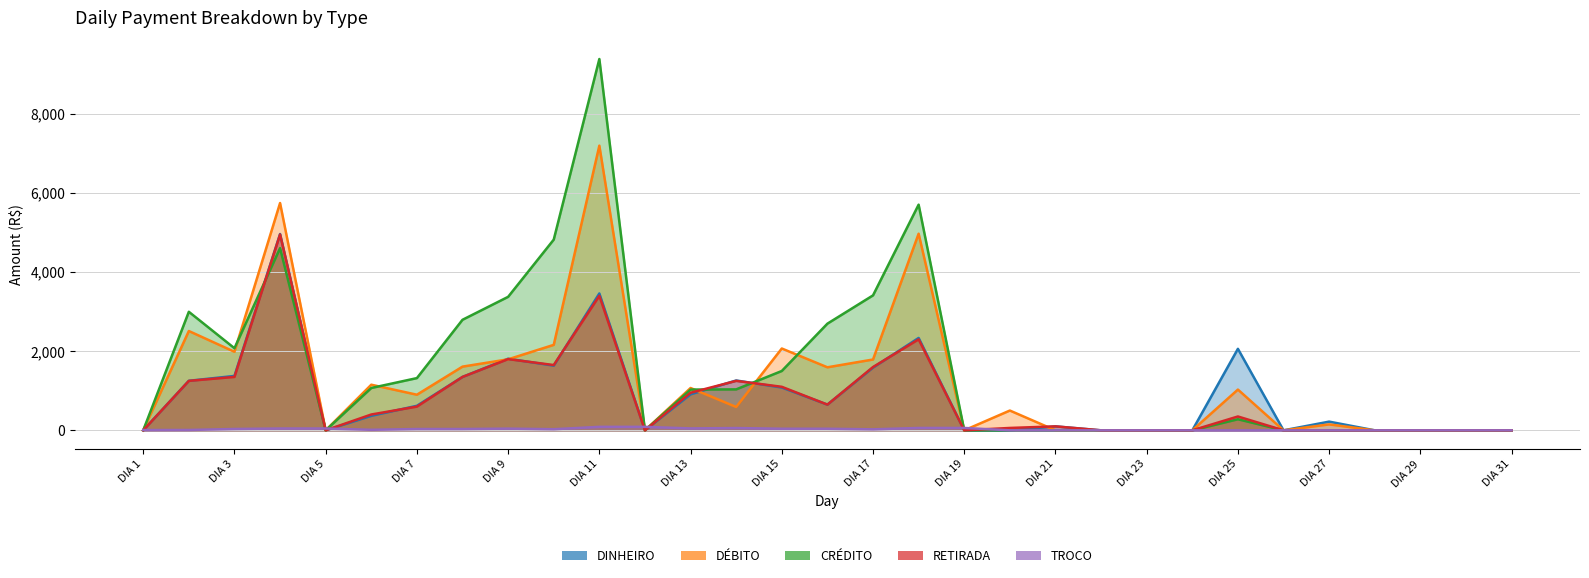

Is it true that DÉBITO equals 3274 at DIA 3?

False